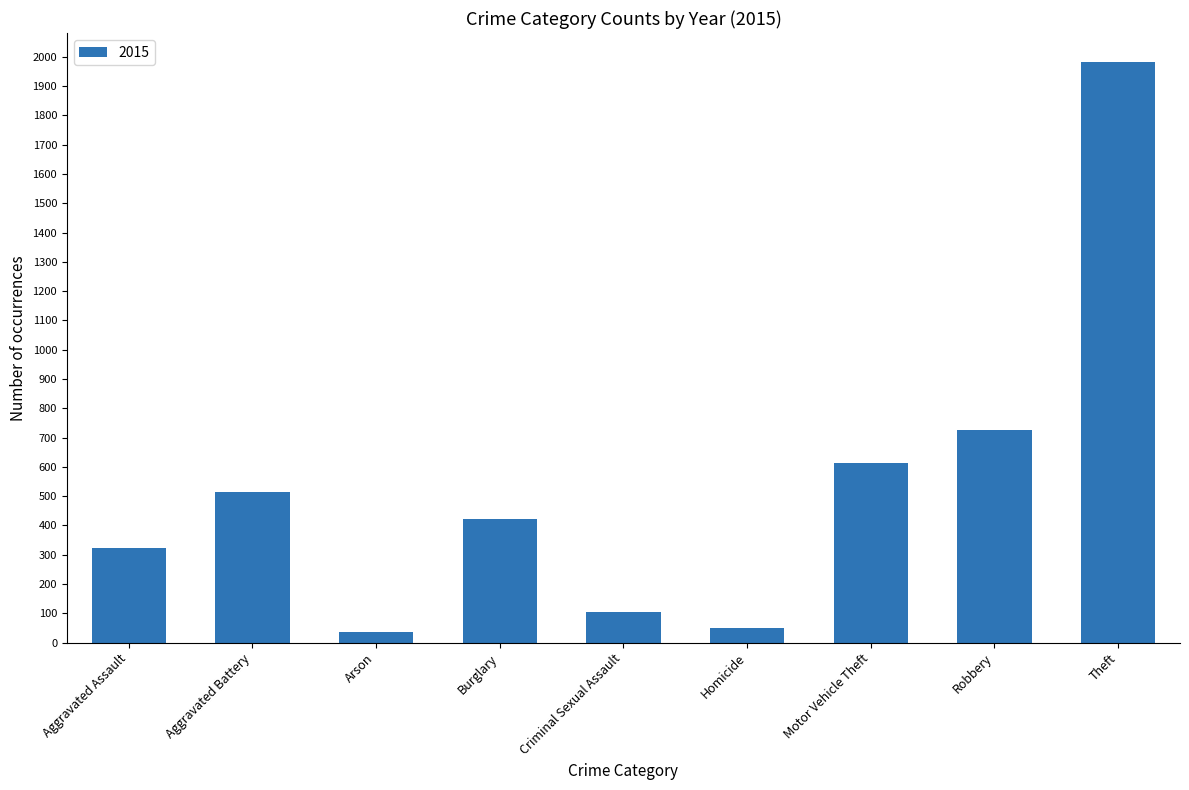

What is the label of the 8th bar from the right?

Aggravated Battery